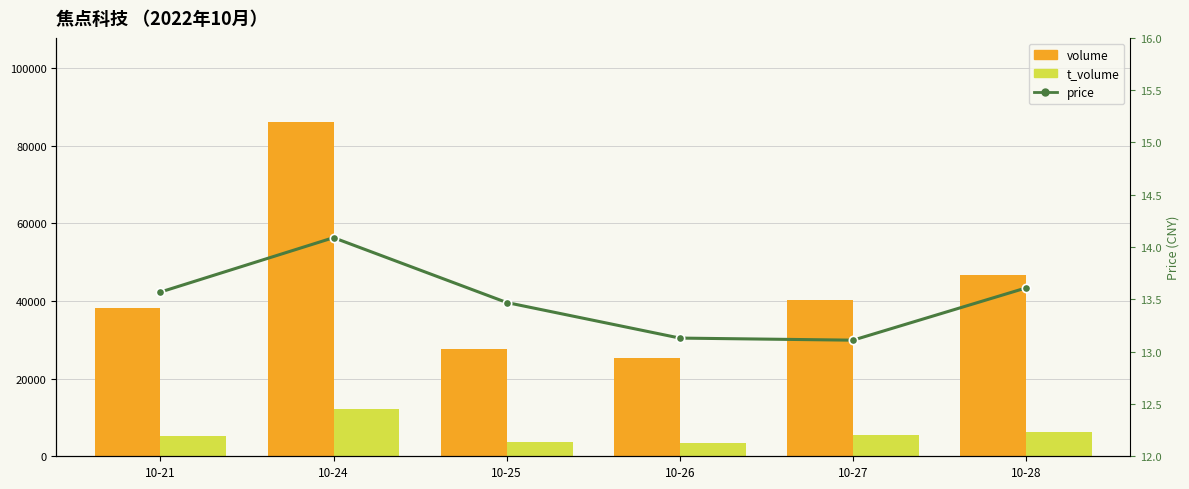

Is the value of t_volume at 10-25 greater than the value of volume at 10-27?

No